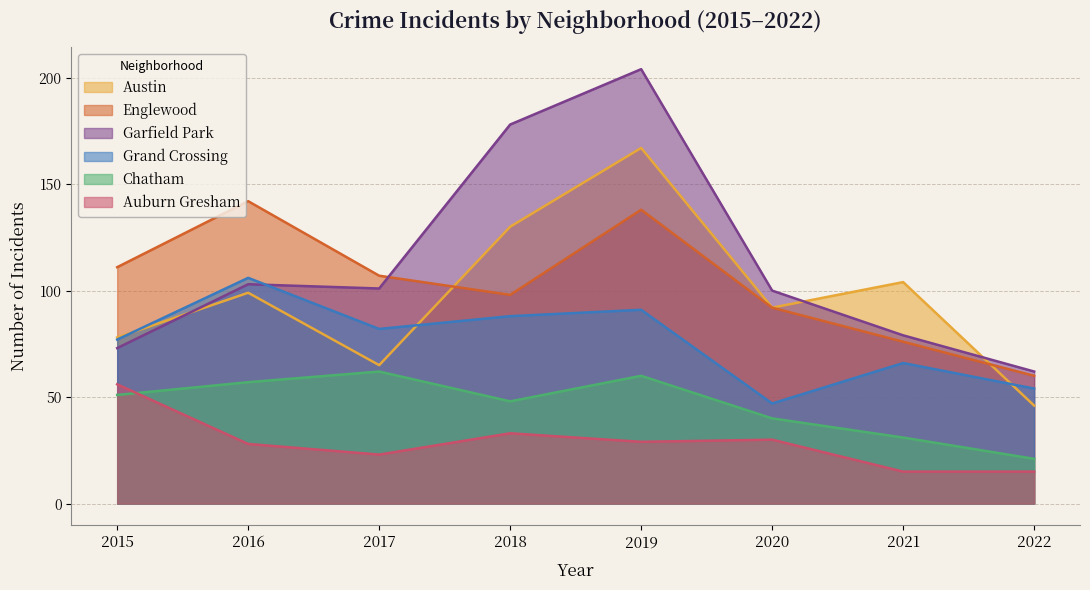

Which series has the largest range (max minus min)?

Garfield Park